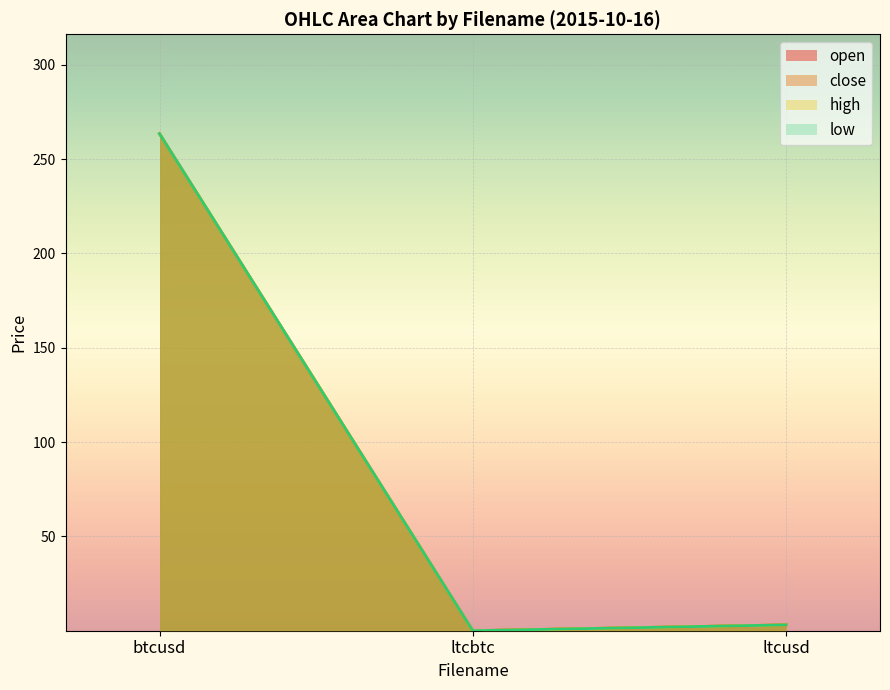

What is the sum of all close values?

266.6